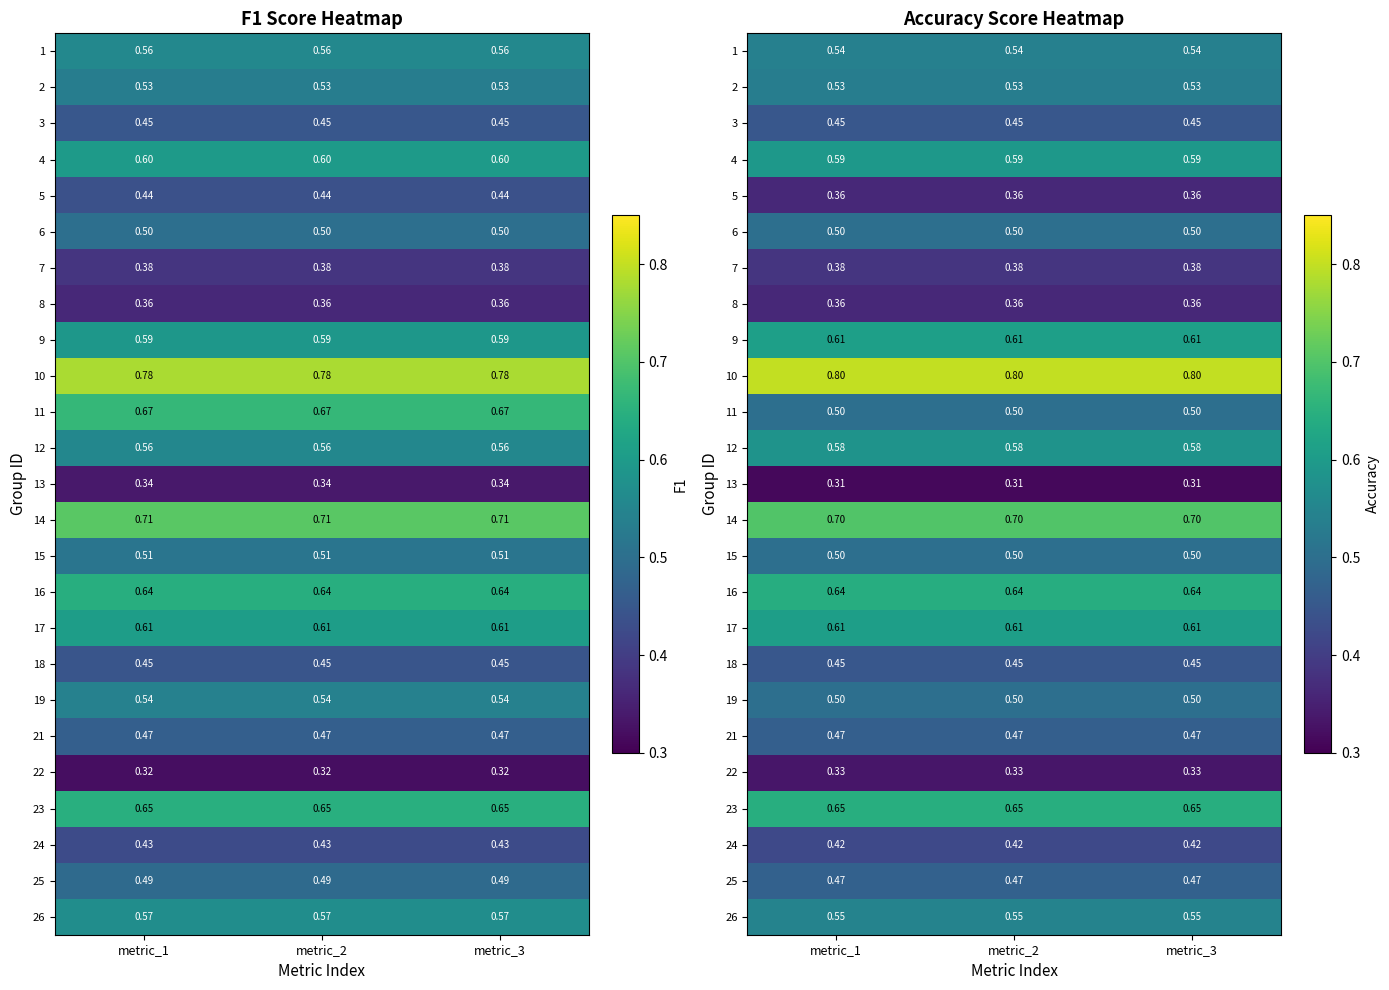

What is the greatest value displayed?

0.8